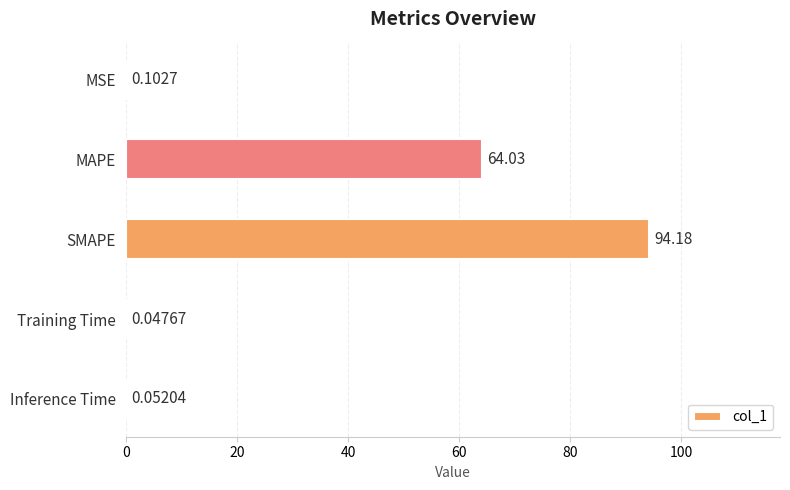

Which has a higher value, SMAPE or MAPE?

SMAPE